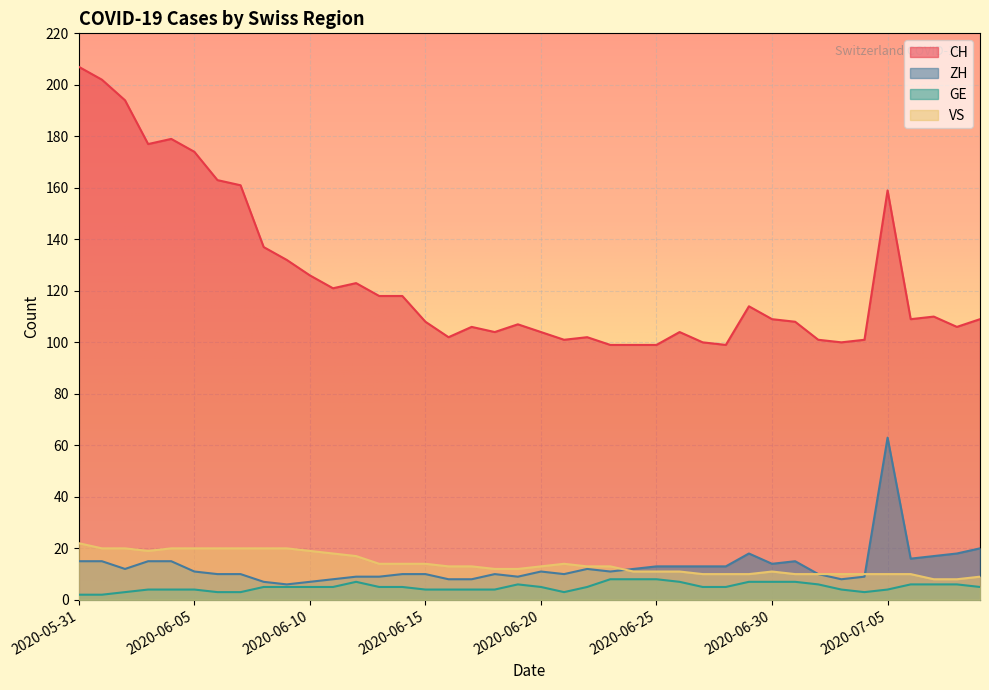

What is the maximum value for ZH?

63